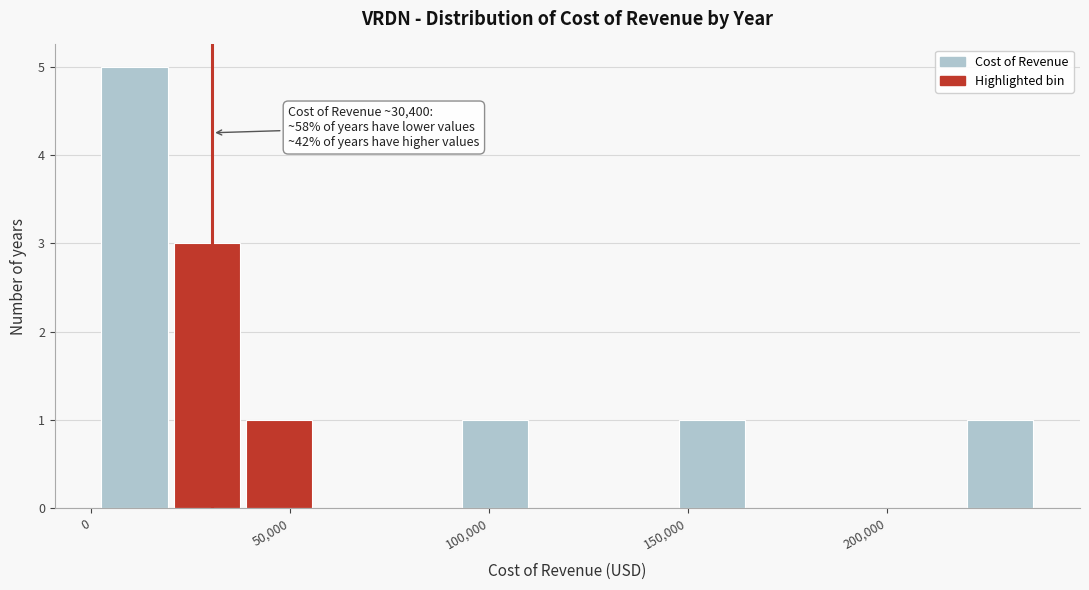

Around what value on the x-axis is the tallest bar? Give the approximate position of its centre, as read against the axis.

10000